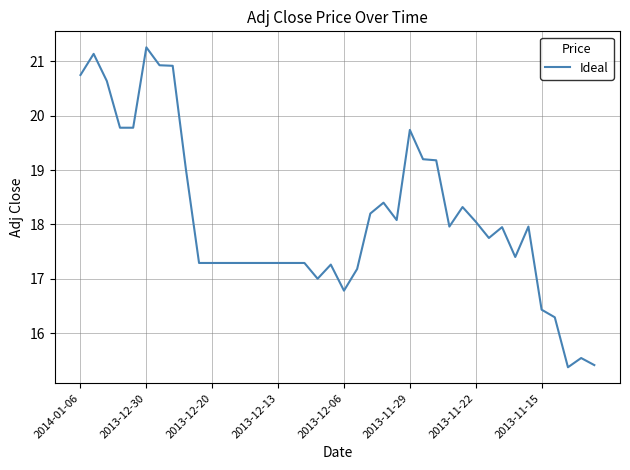

What is the difference between the maximum and minimum values?

5.9